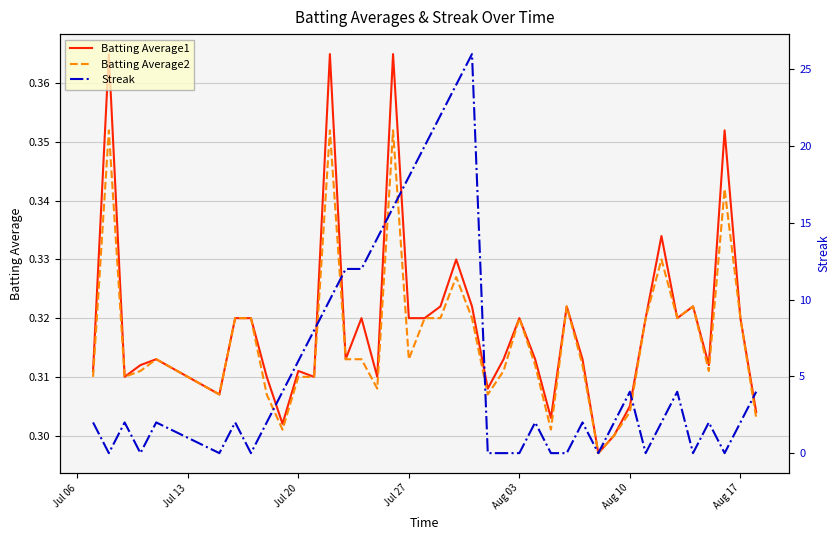

How many lines are shown in the chart?

3